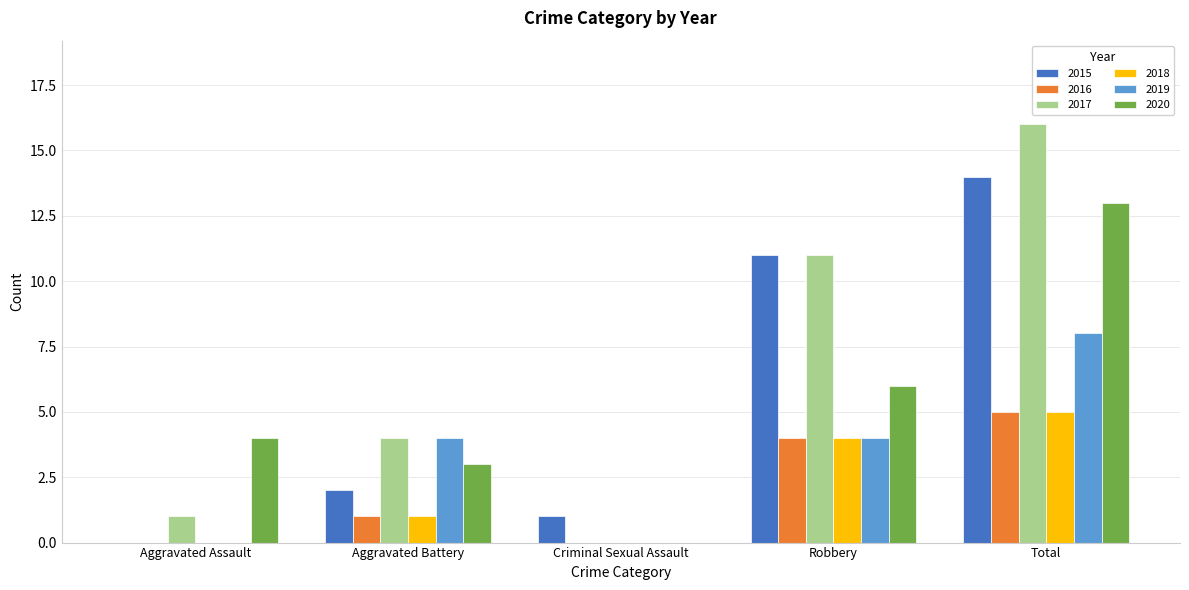

True or false: 2017 has a value of 0 at Aggravated Assault.

False